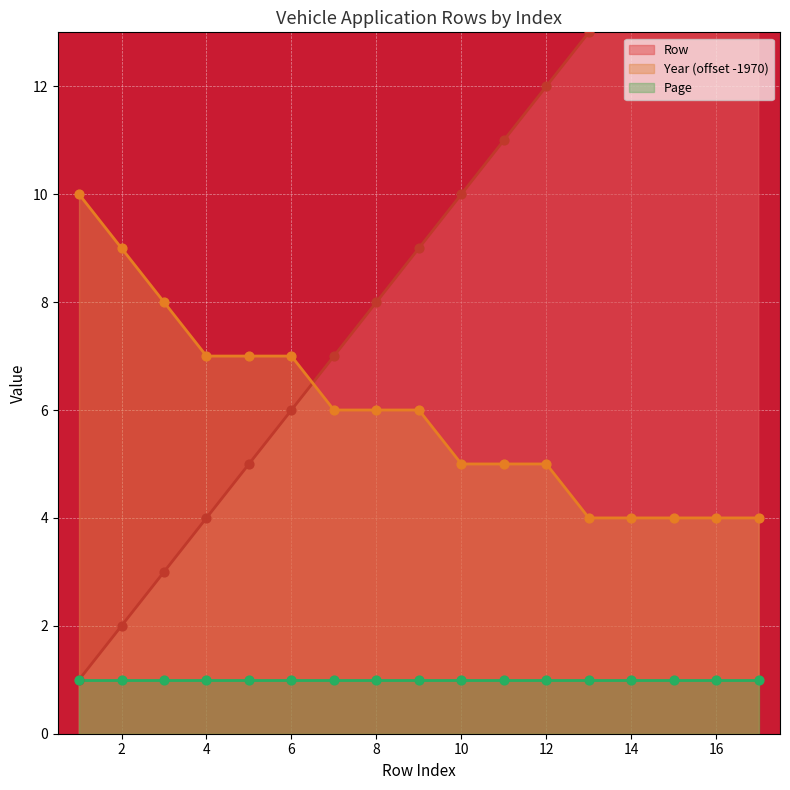

Which series has the largest total across all categories?

Row